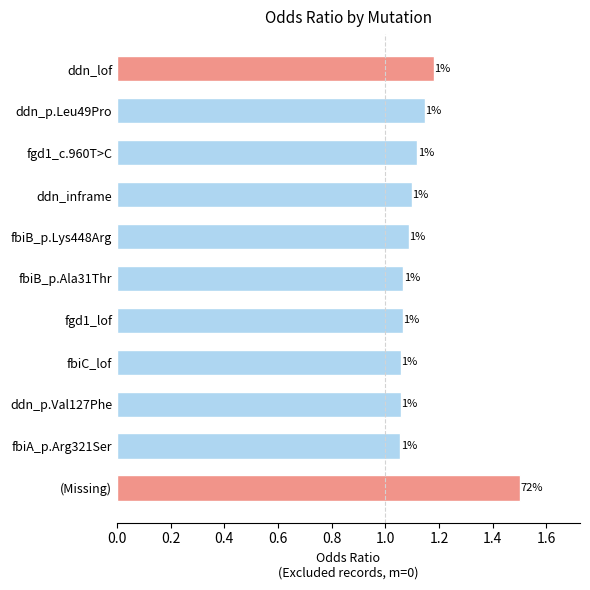

What is the difference between the maximum and second lowest values?

0.4